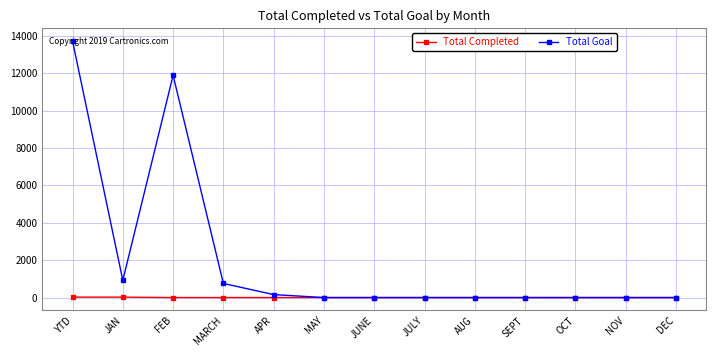

At which category does Total Goal reach its first local valley?

JAN